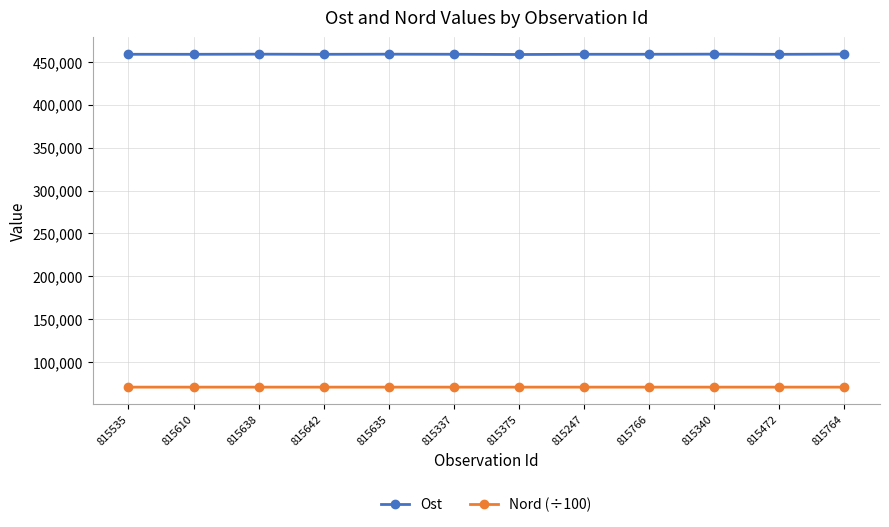

The value of Nord (÷100) at 815638 is 70736.1. True or false?

True